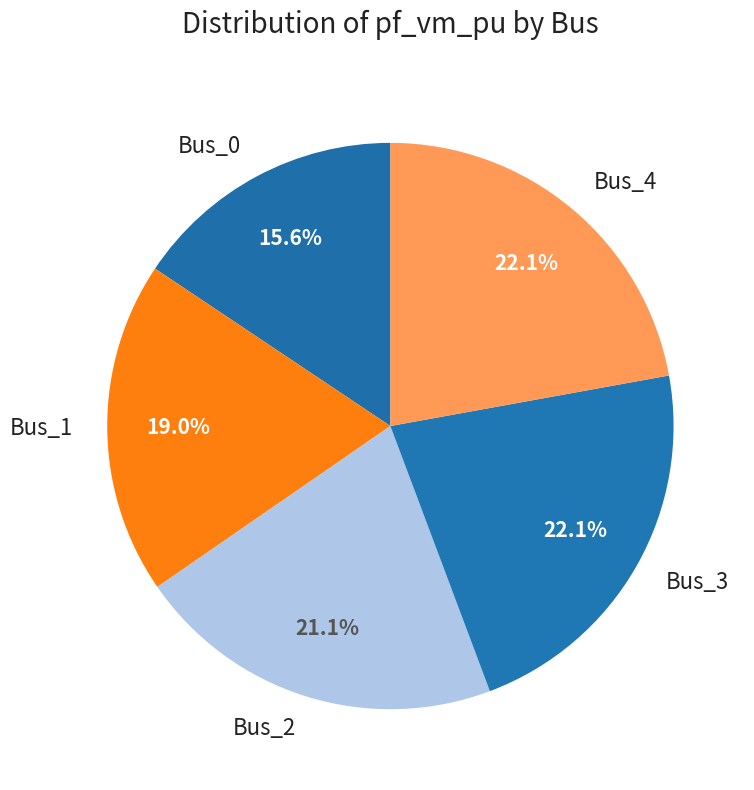

Does Bus_1 account for over 50% of the chart?

No